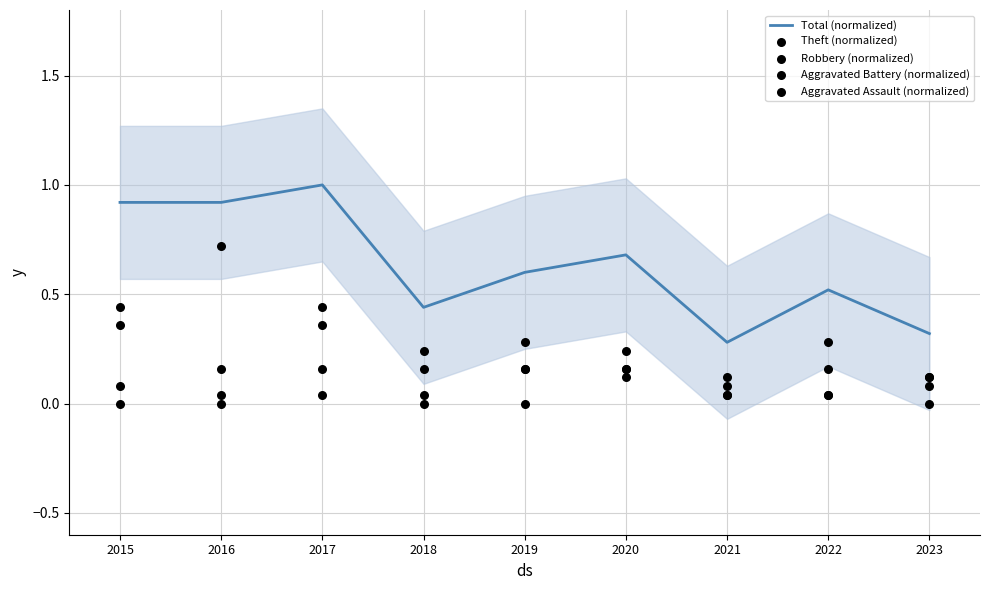

Which series has the largest total across all categories?

Total (normalized)